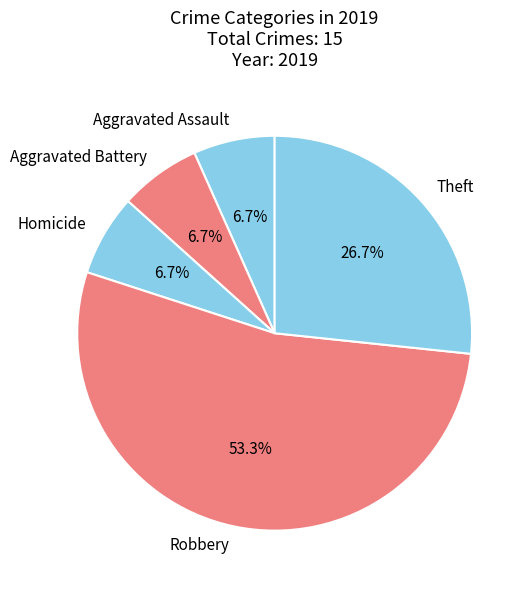

To the nearest percent, what is the difference between the Aggravated Battery and Theft slice percentages?

20%